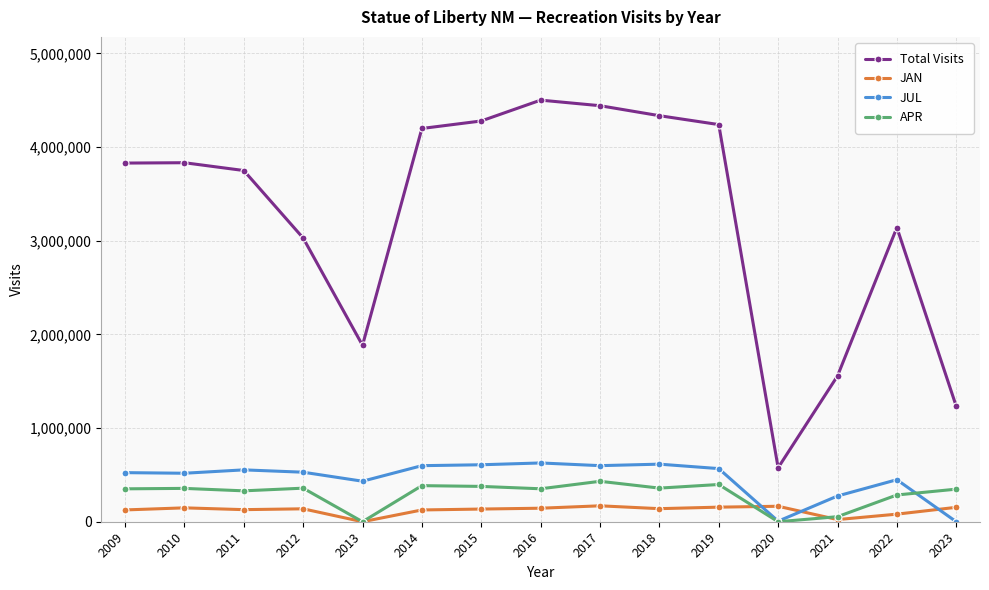

True or false: APR and Total Visits intersect in this chart.

False